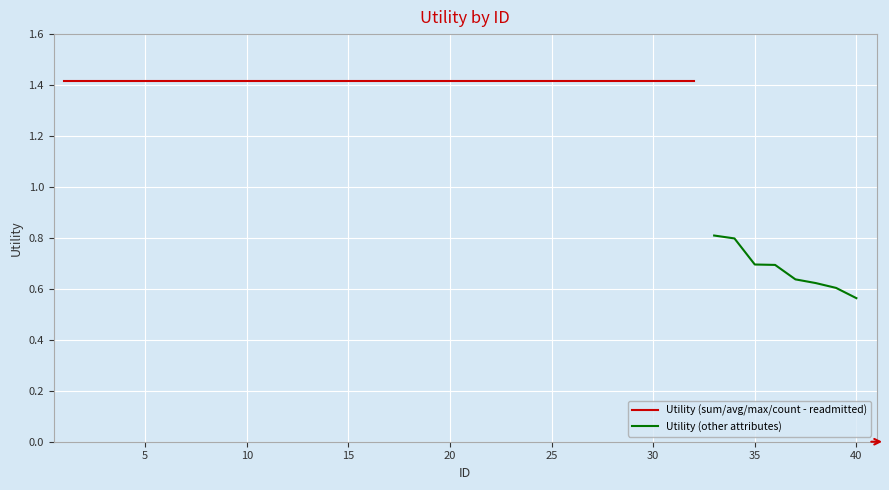

The value at 21 is 0.8. True or false?

False